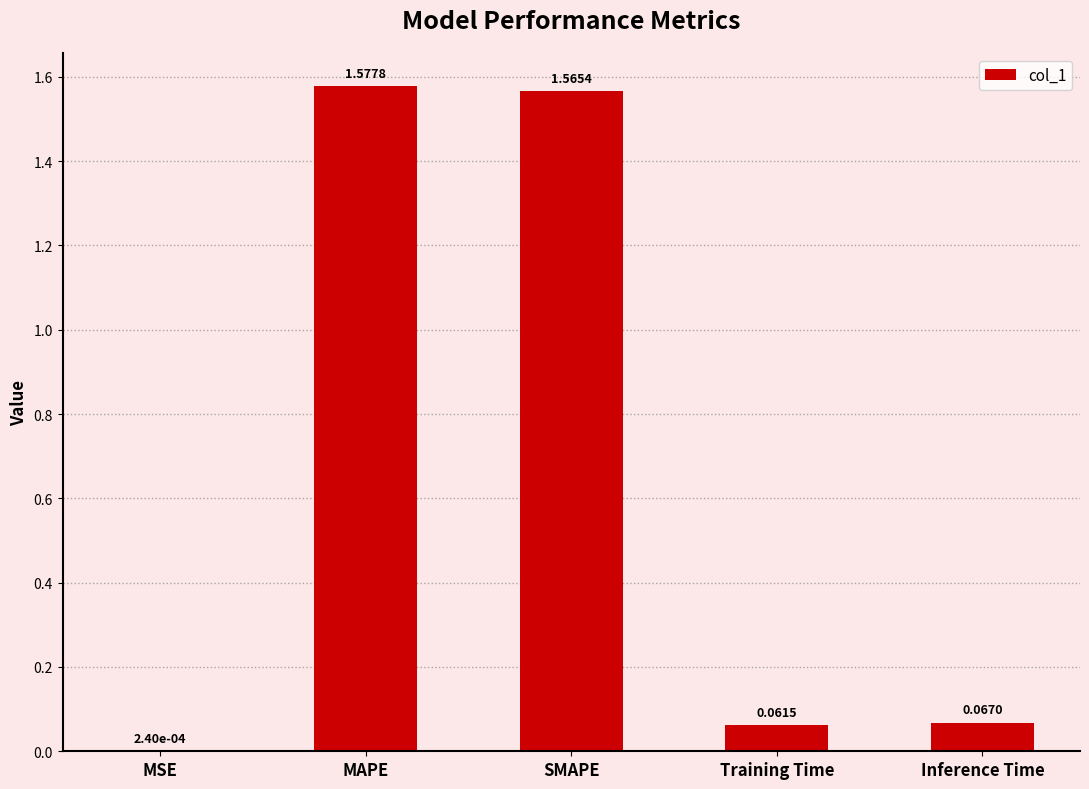

What is the sum of all values?

3.3